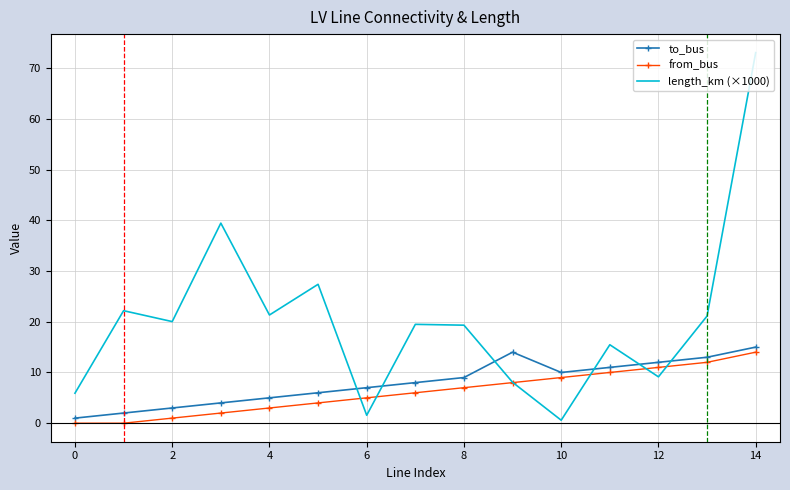

What is the maximum value shown in the chart?

73.0